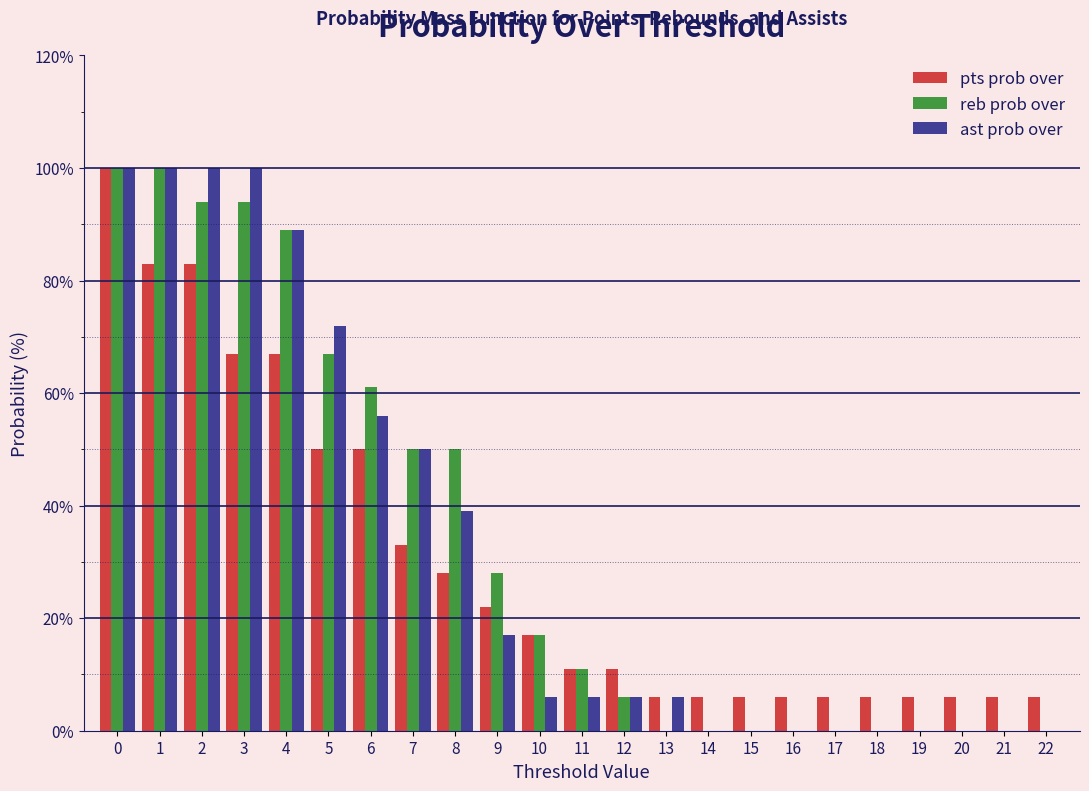

What is the total value across all series at 8?

117